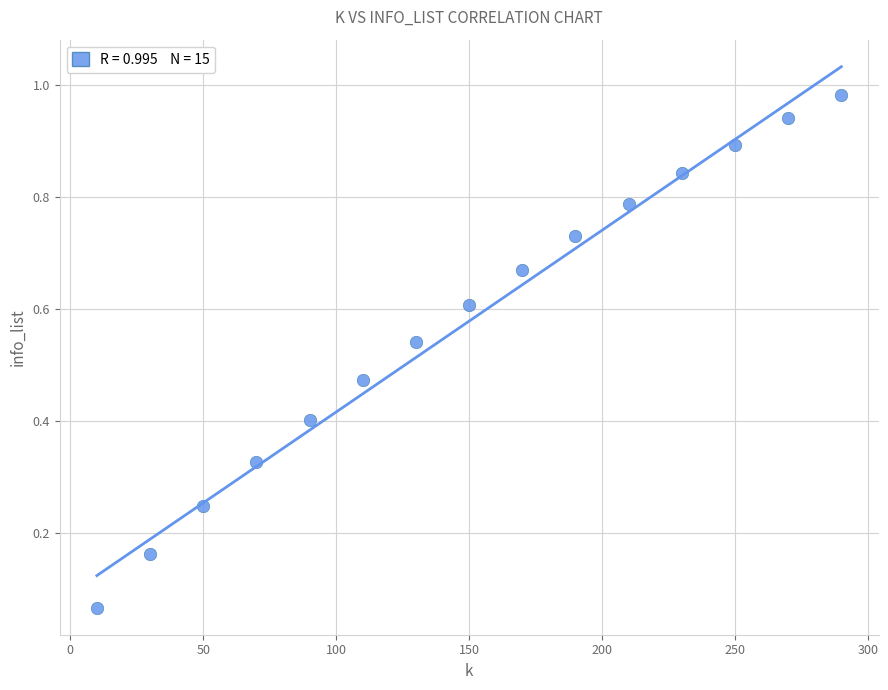

What is the range of X values (max minus min)?

280.0